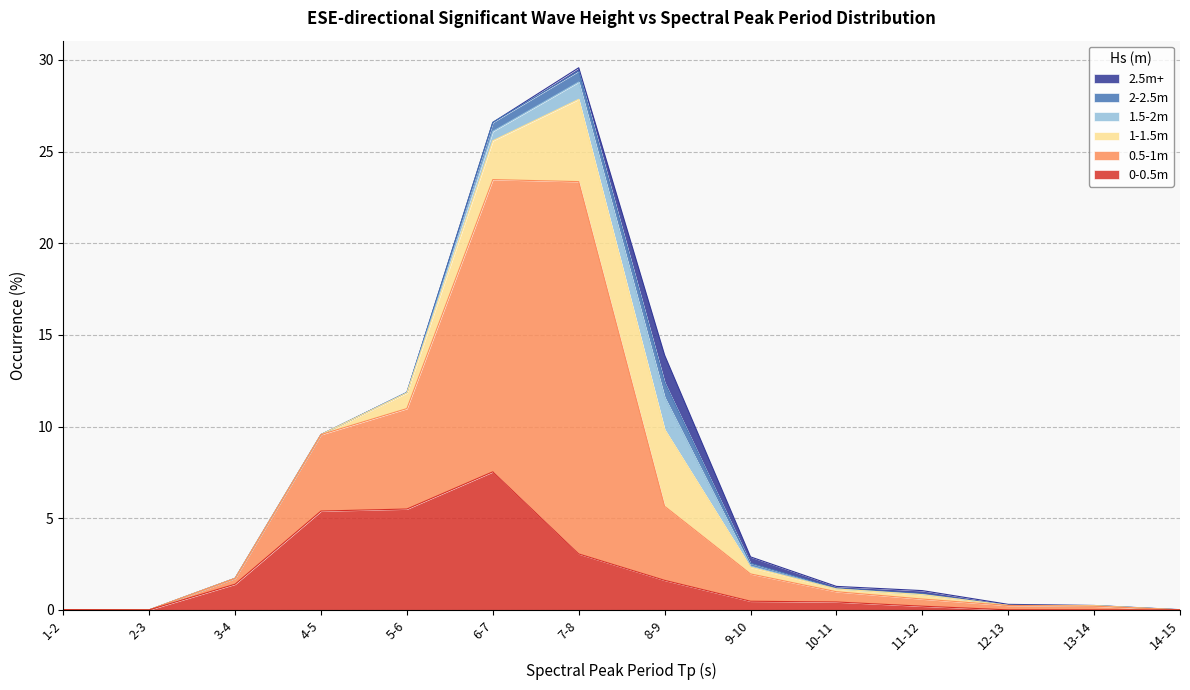

Reading left to right, list all the values displayed in this chart.

0-0.5m: 1-2=0.0	2-3=0.0	3-4=1.4	4-5=5.4	5-6=5.5	6-7=7.5	7-8=3.0	8-9=1.6	9-10=0.5	10-11=0.4	11-12=0.2	12-13=0.0	13-14=0.0	14-15=0.0
0.5-1m: 1-2=0.0	2-3=0.0	3-4=0.3	4-5=4.2	5-6=5.5	6-7=15.9	7-8=20.3	8-9=4.0	9-10=1.5	10-11=0.6	11-12=0.4	12-13=0.2	13-14=0.2	14-15=0.0
1-1.5m: 1-2=0.0	2-3=0.0	3-4=0.0	4-5=0.0	5-6=0.8	6-7=2.1	7-8=4.5	8-9=4.2	9-10=0.4	10-11=0.1	11-12=0.2	12-13=0.0	13-14=0.0	14-15=0.0
1.5-2m: 1-2=0.0	2-3=0.0	3-4=0.0	4-5=0.0	5-6=0.0	6-7=0.5	7-8=0.9	8-9=1.8	9-10=0.1	10-11=0.0	11-12=0.0	12-13=0.0	13-14=0.0	14-15=0.0
2-2.5m: 1-2=0.0	2-3=0.0	3-4=0.0	4-5=0.0	5-6=0.0	6-7=0.5	7-8=0.6	8-9=0.8	9-10=0.1	10-11=0.0	11-12=0.1	12-13=0.0	13-14=0.0	14-15=0.0
2.5m+: 1-2=0.0	2-3=0.0	3-4=0.0	4-5=0.0	5-6=0.0	6-7=0.0	7-8=0.2	8-9=1.5	9-10=0.3	10-11=0.1	11-12=0.2	12-13=0.1	13-14=0.0	14-15=0.0